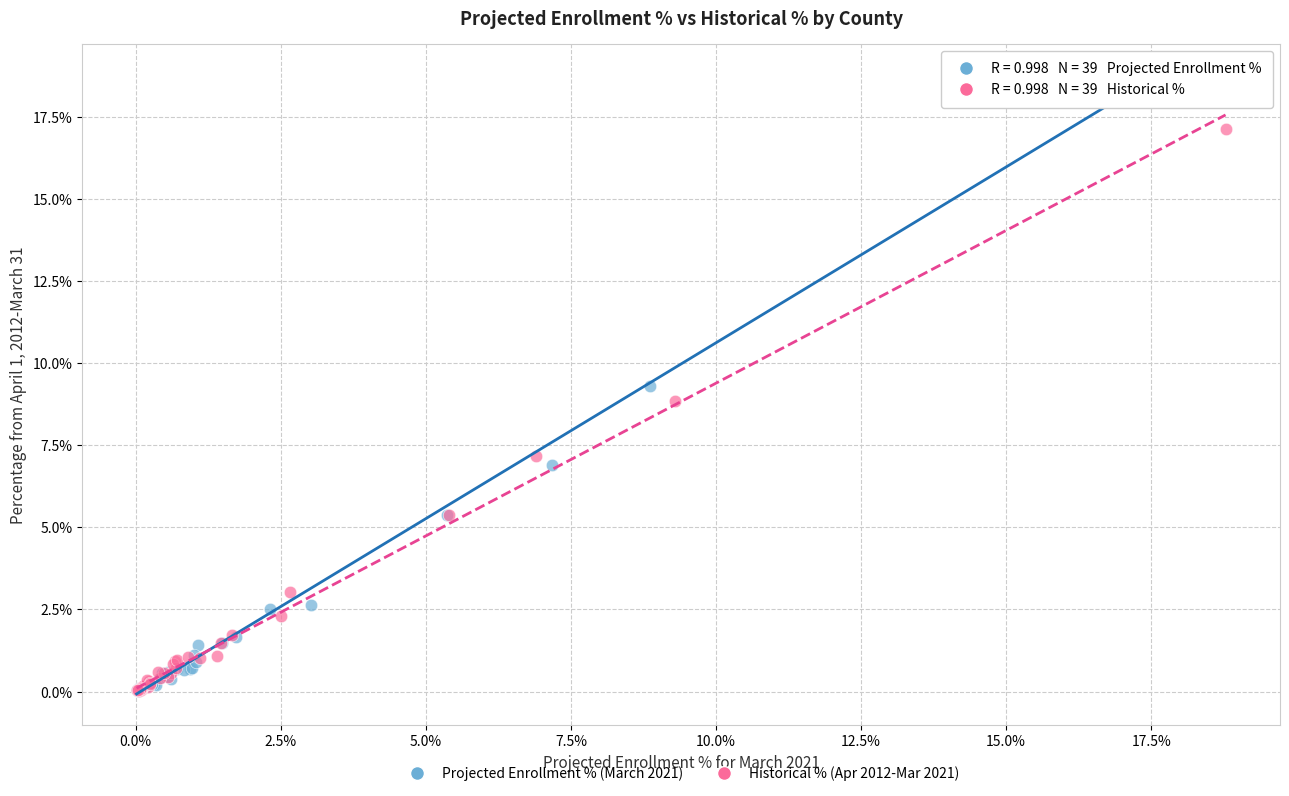

Which series has the widest spread of Y values?

Projected Enrollment % (March 2021)